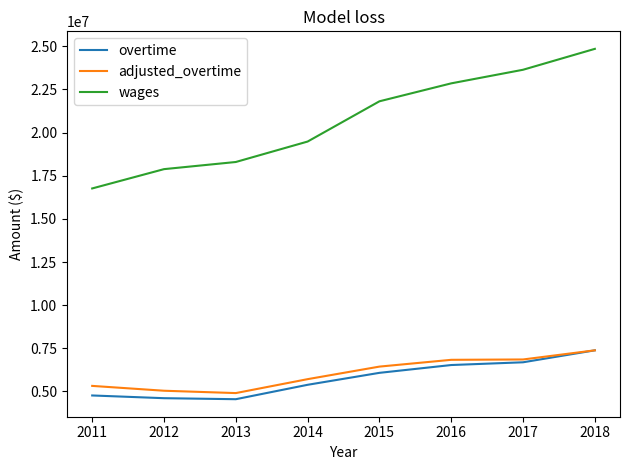

What is the approximate value of adjusted_overtime at 2011?

5323287.8